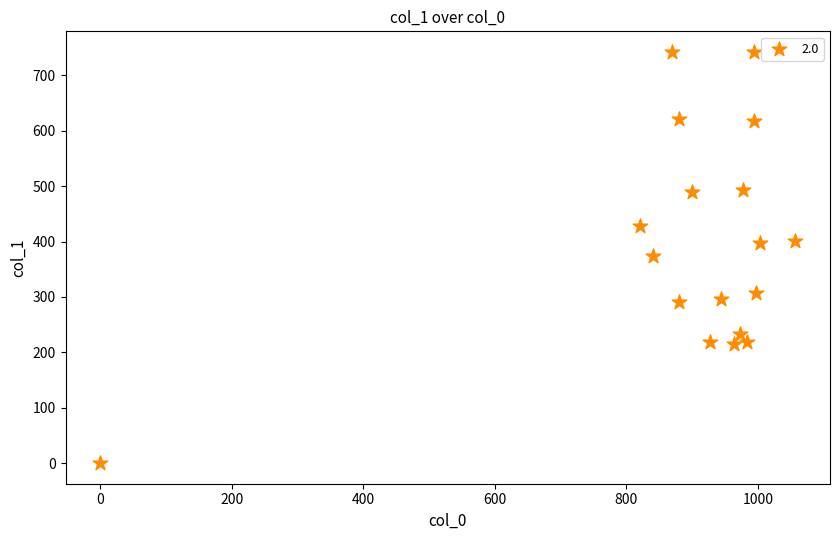

What is the range of Y values (max minus min)?

742.5